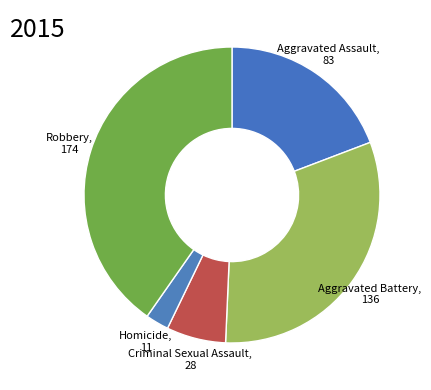

How many slices are in this pie chart?

5